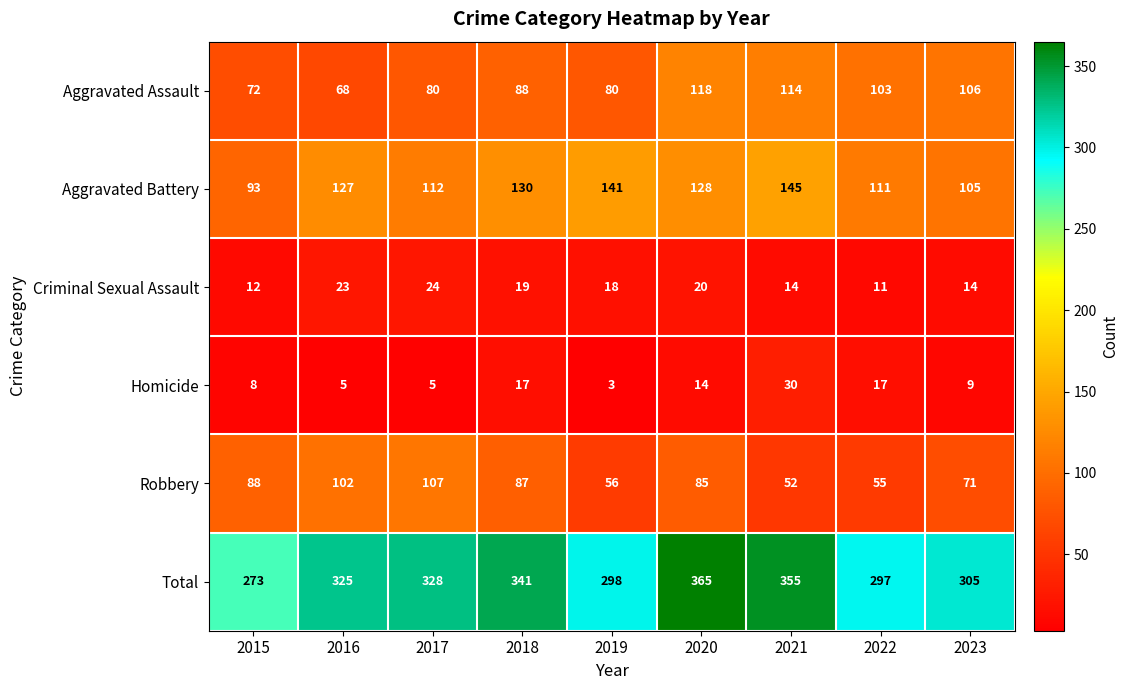

At how many categories does at least one series exceed 9?

9